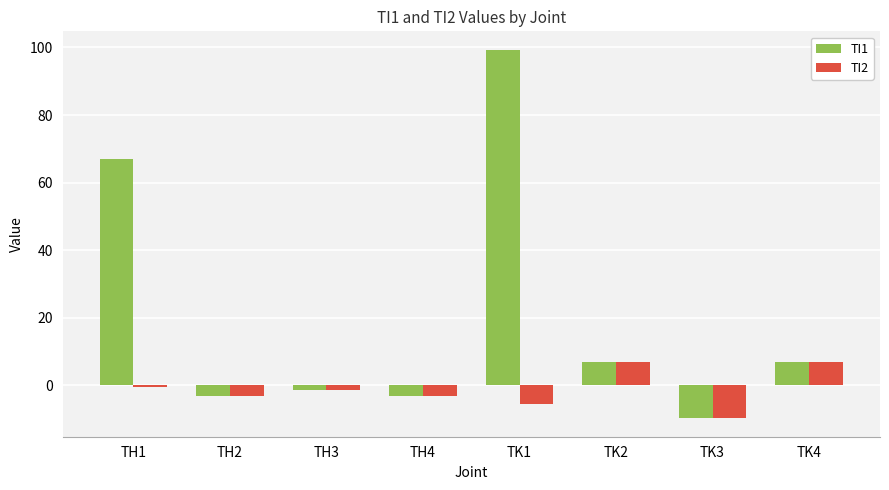

List the series in order of their peak value, highest first.

TI1, TI2